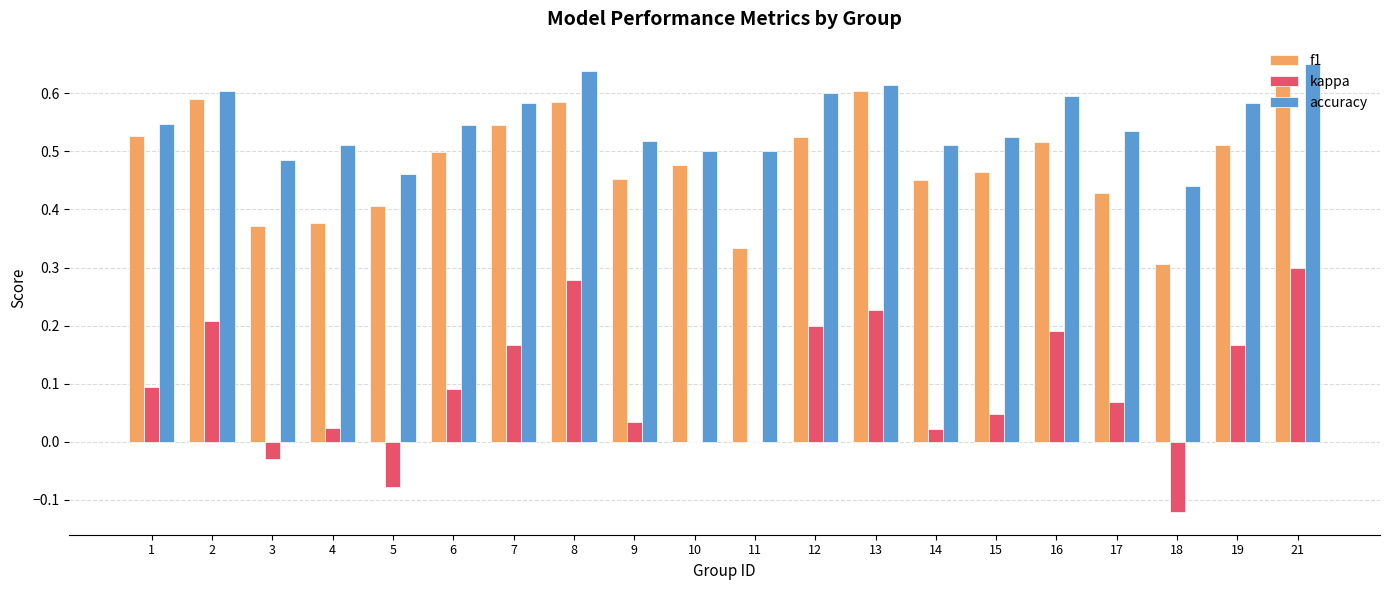

The value of f1 at 14 is 0.2. True or false?

False